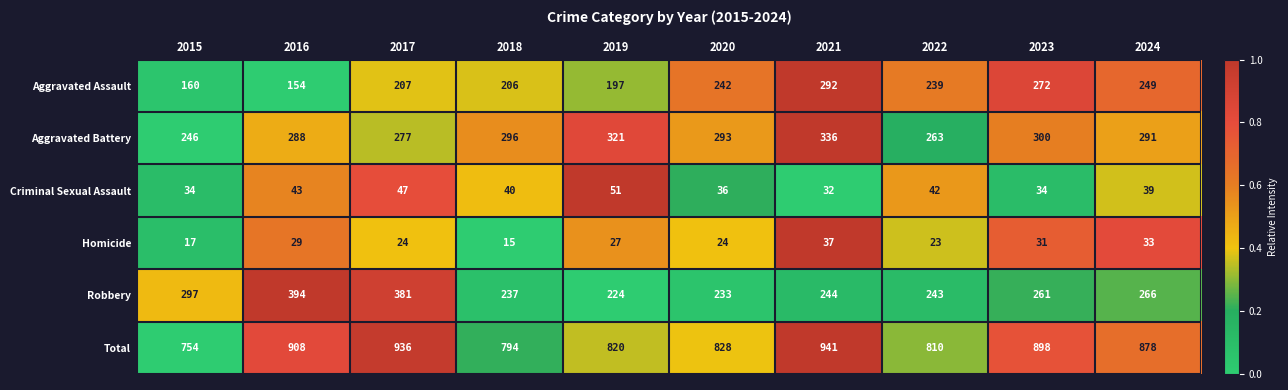

Rank the series by their maximum value, from lowest to highest.

Homicide, Criminal Sexual Assault, Aggravated Assault, Aggravated Battery, Robbery, Total